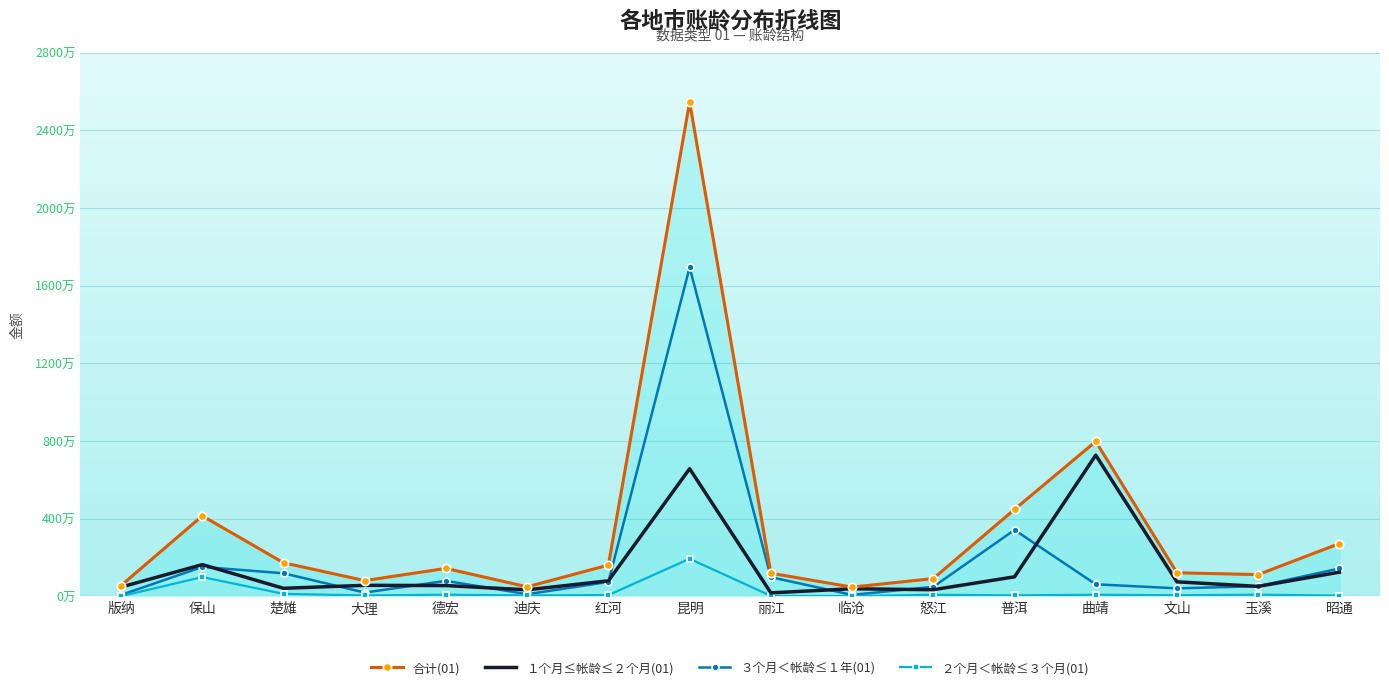

What is the label of the 4th point from the right?

曲靖